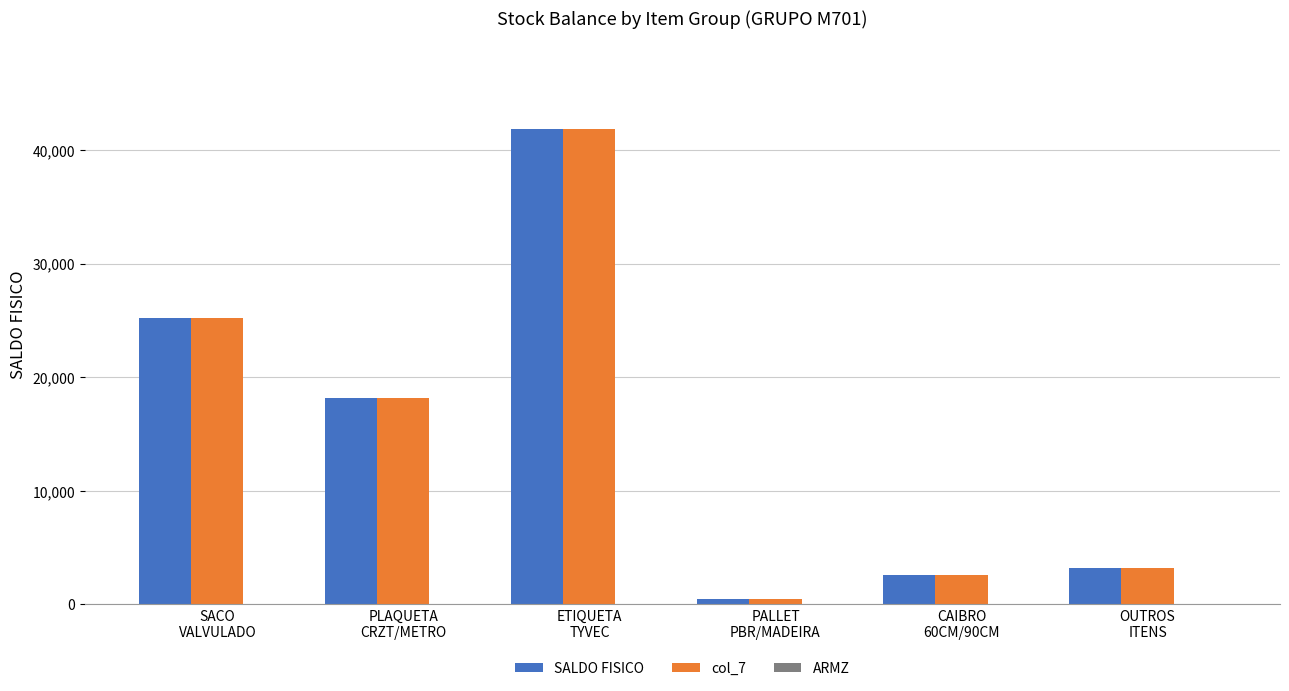

True or false: SALDO FISICO has a value of 40334 at SACO
VALVULADO.

False